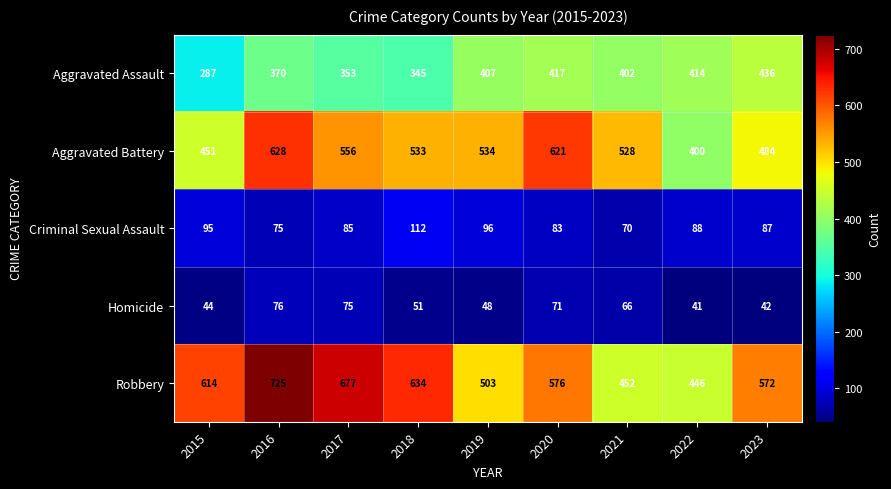

True or false: Aggravated Assault has a value of 253 at 2023.

False